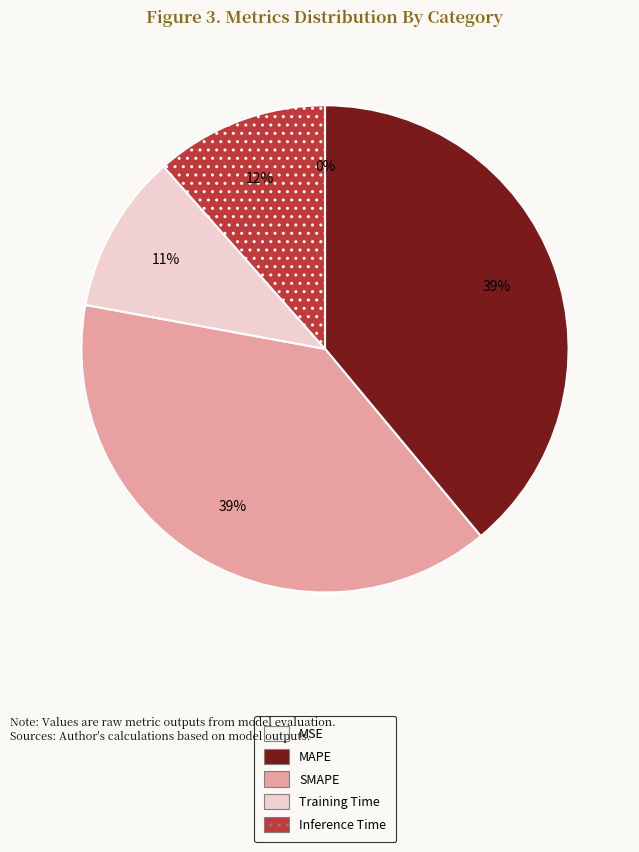

What percentage is the SMAPE slice, to the nearest percent?

39%